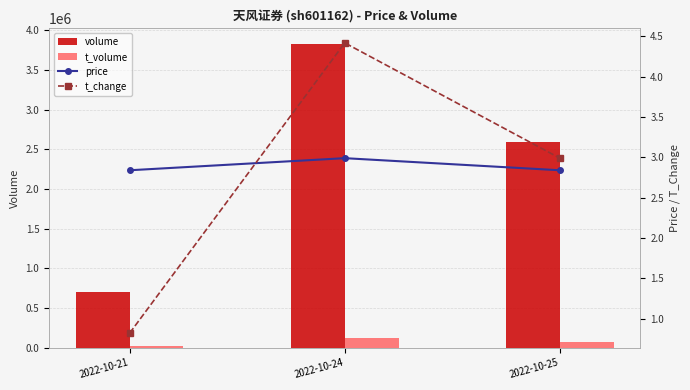

Read the t_change value at 2022-10-25.

3.0